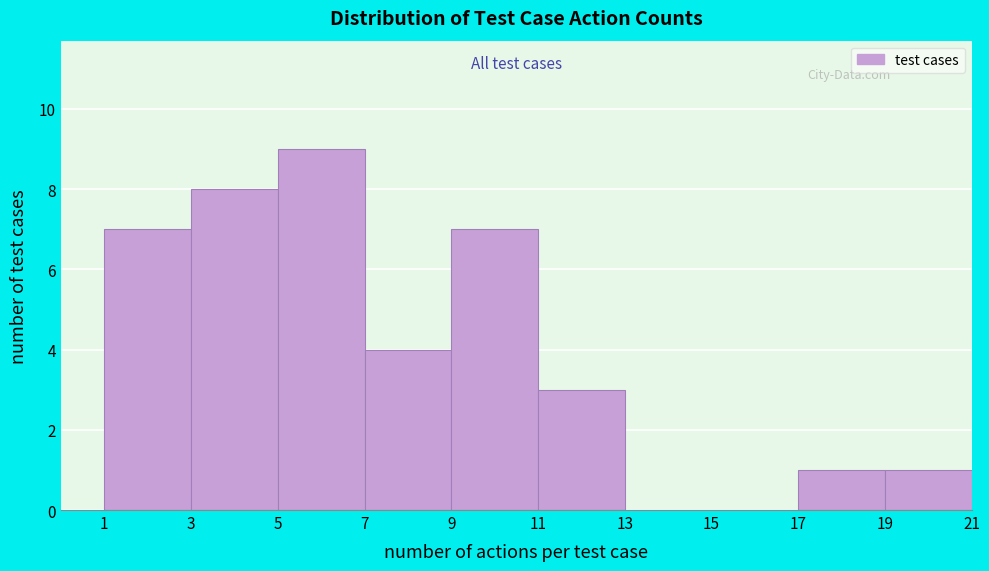

Reading left to right, transcribe this chart: for each bar, give the range it covers on the x-axis and its height. The values are not printed on the chart, so give them approximately, as read against the axis.

1 to 3: 7
3 to 5: 8
5 to 7: 9
7 to 9: 4
9 to 11: 7
11 to 13: 3
13 to 15: 0
15 to 17: 0
17 to 19: 1
19 to 21: 1